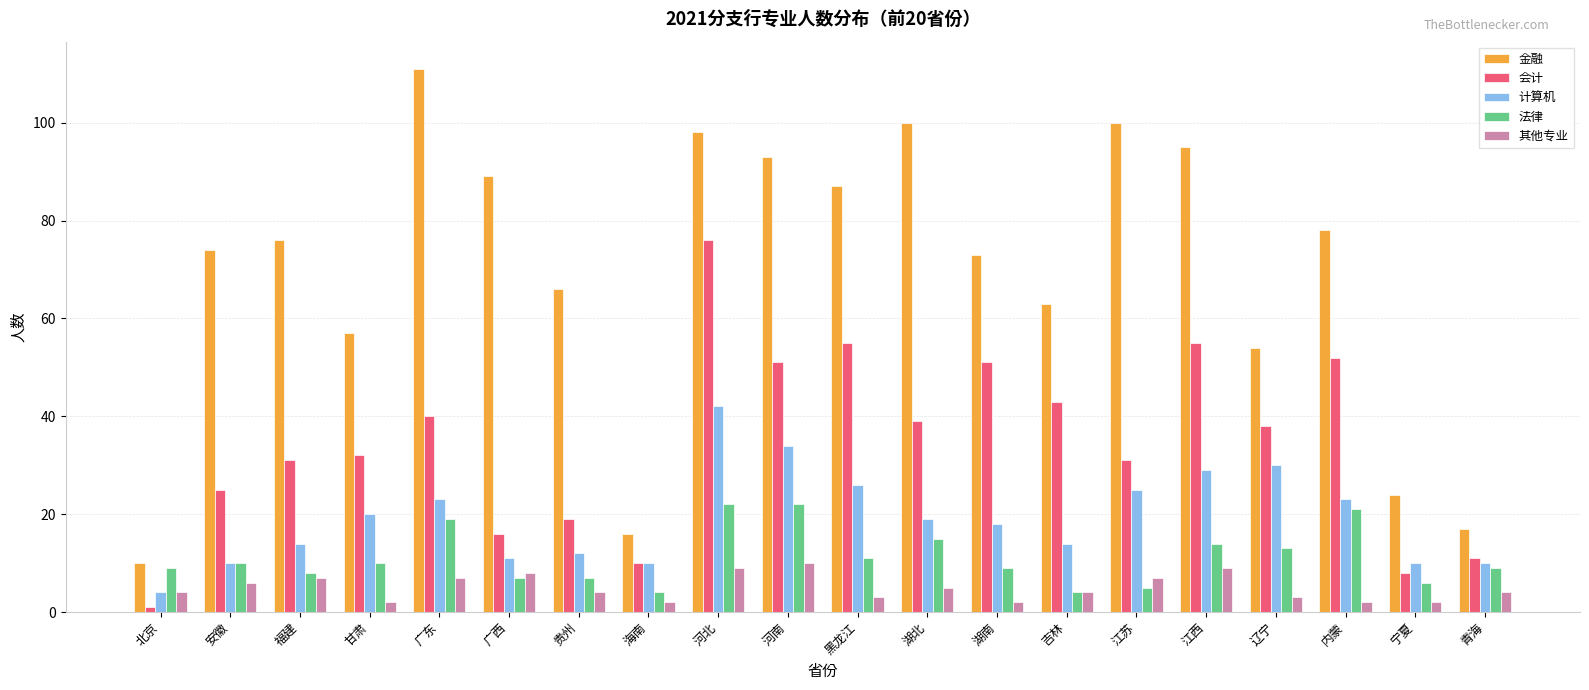

Which category has the highest value in the 会计 series?

河北